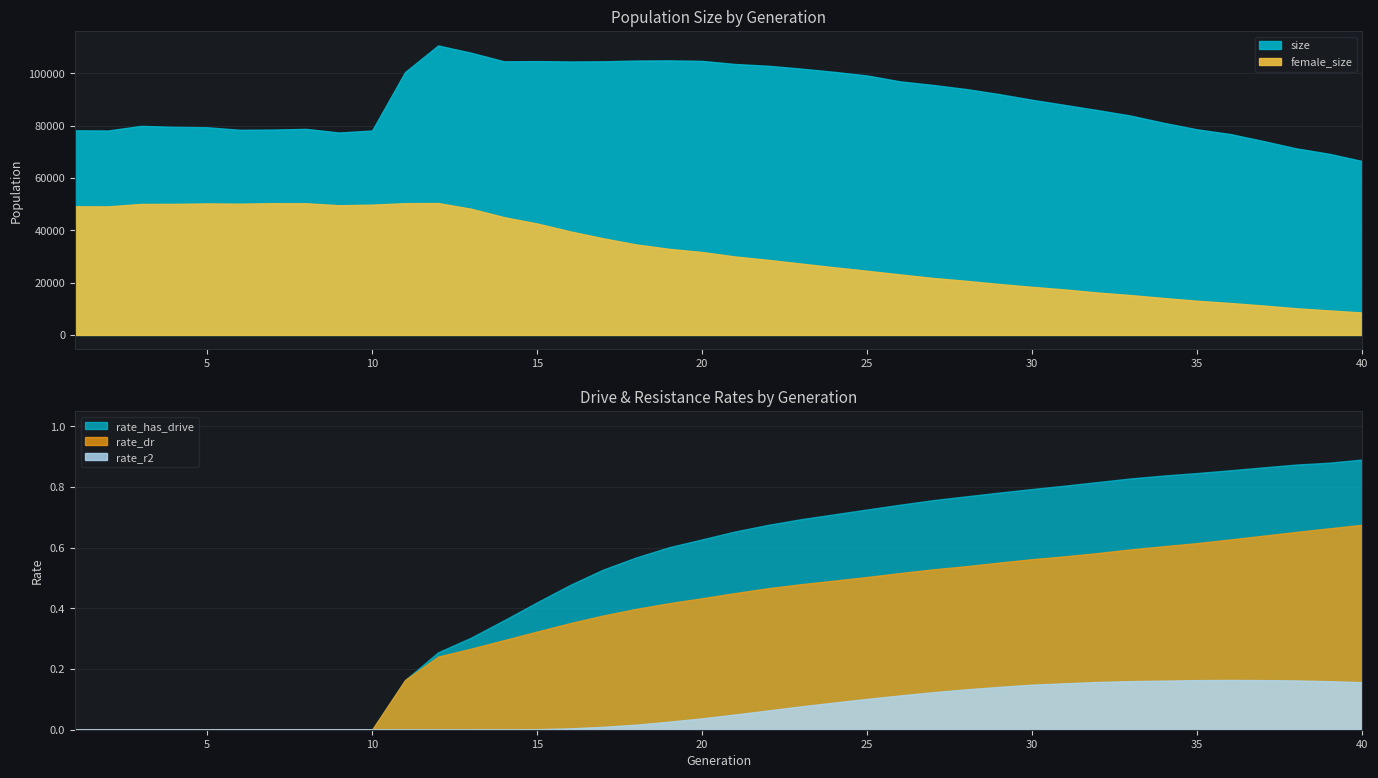

What is the highest value of the female_size series?

50449.0